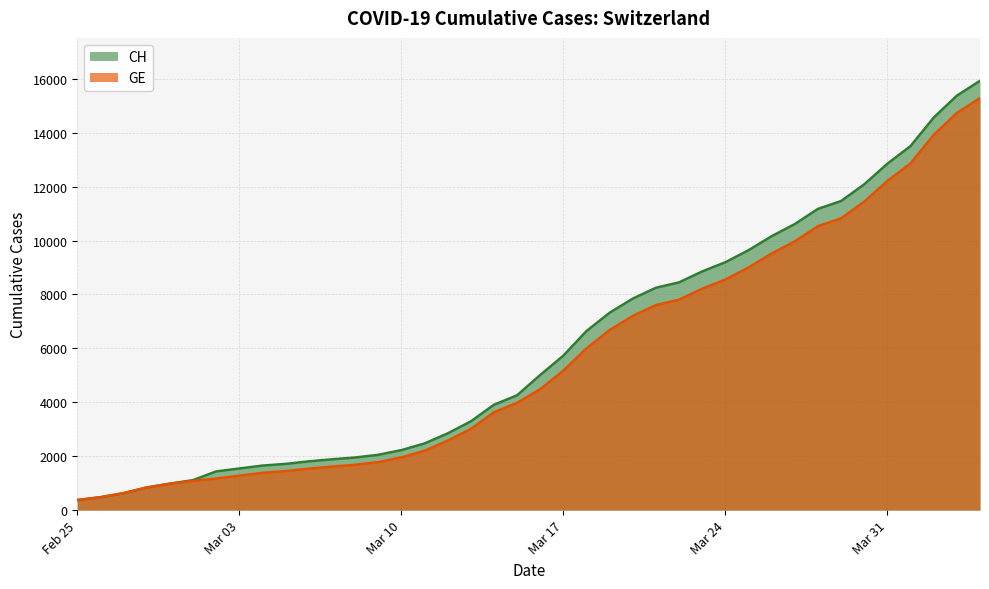

What is the difference between the CH values at 2020-03-18 and 2020-04-04?

9282